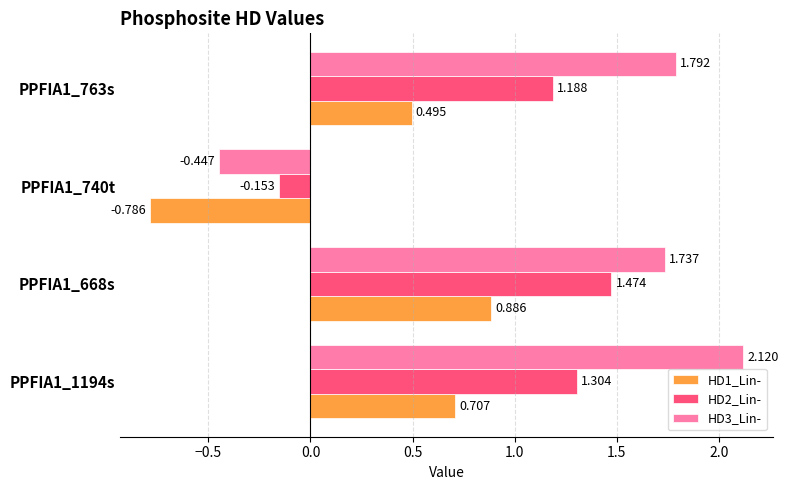

Is the value of HD1_Lin- at PPFIA1_763s greater than the value of HD2_Lin- at PPFIA1_668s?

No